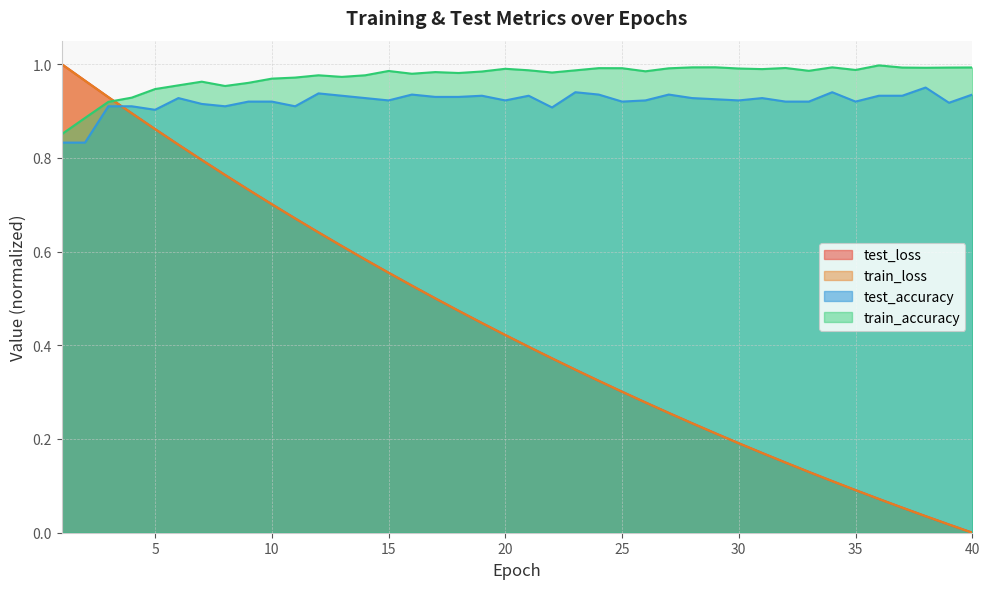

Which series ends up on top after the final intersection of test_loss and test_accuracy?

test_accuracy